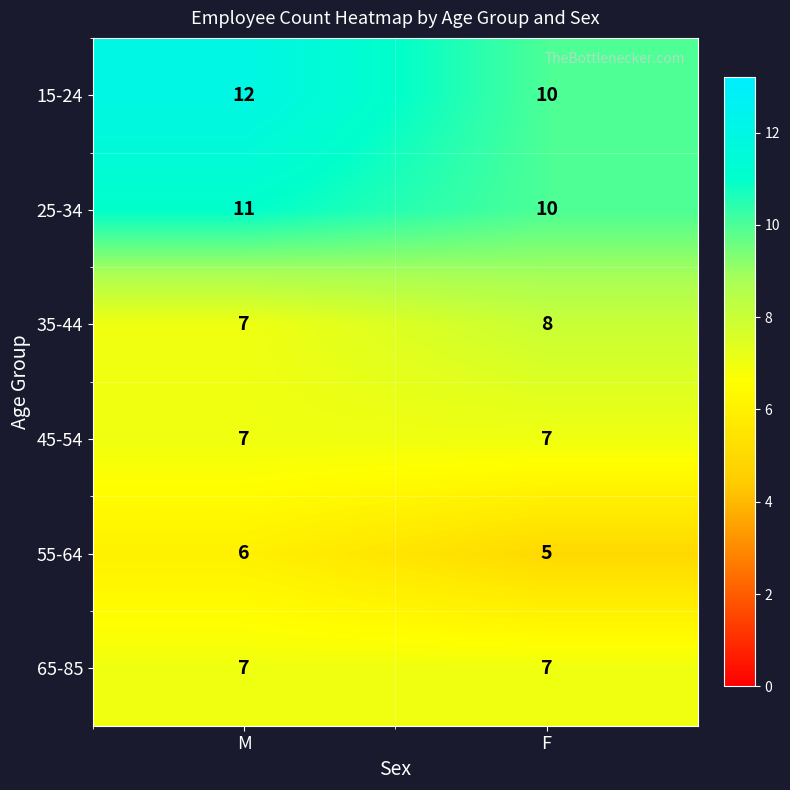

What value does the 15-24 series have at M?

12